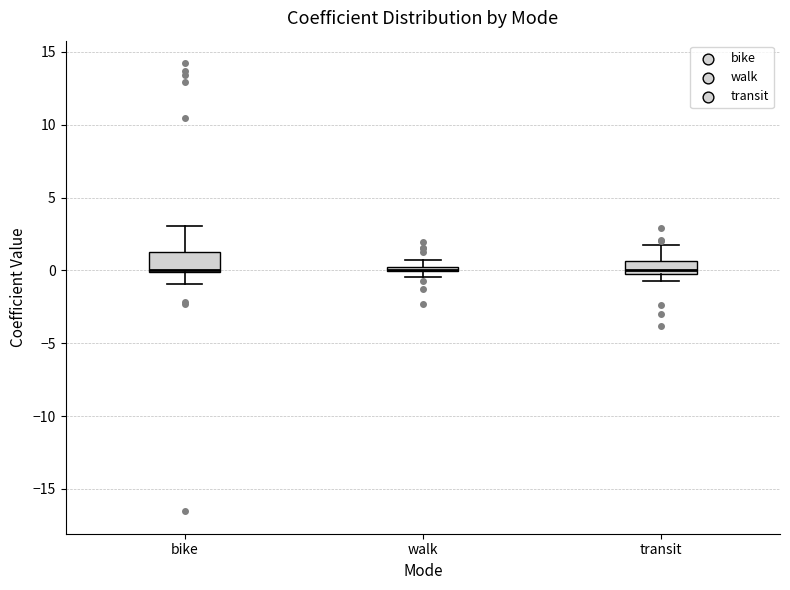

Where is the upper edge of the box for walk on the y-axis? The values are not printed on the chart, so give them approximately, as read against the axis.

0.5